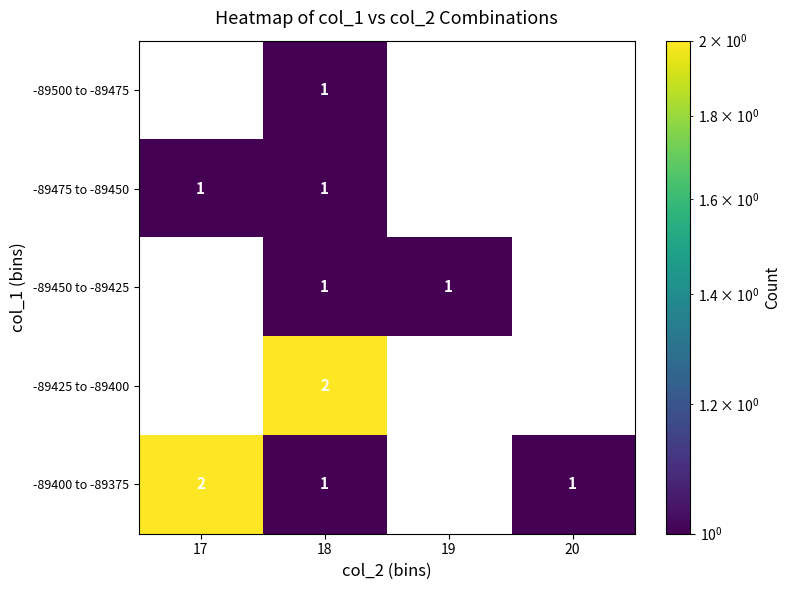

At which category is the sum across all series the highest?

18